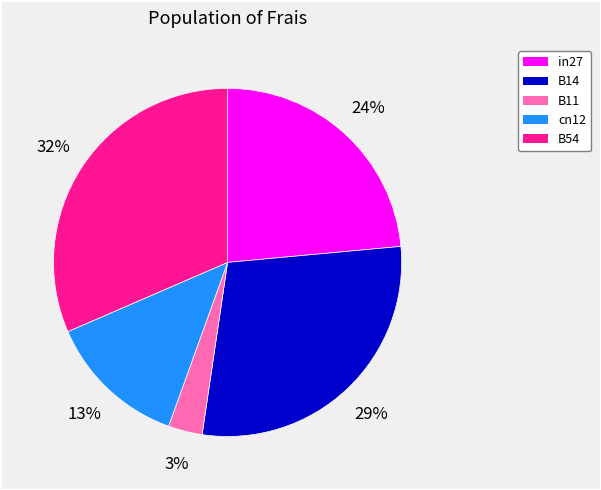

What percentage is the B54 slice, to the nearest percent?

32%